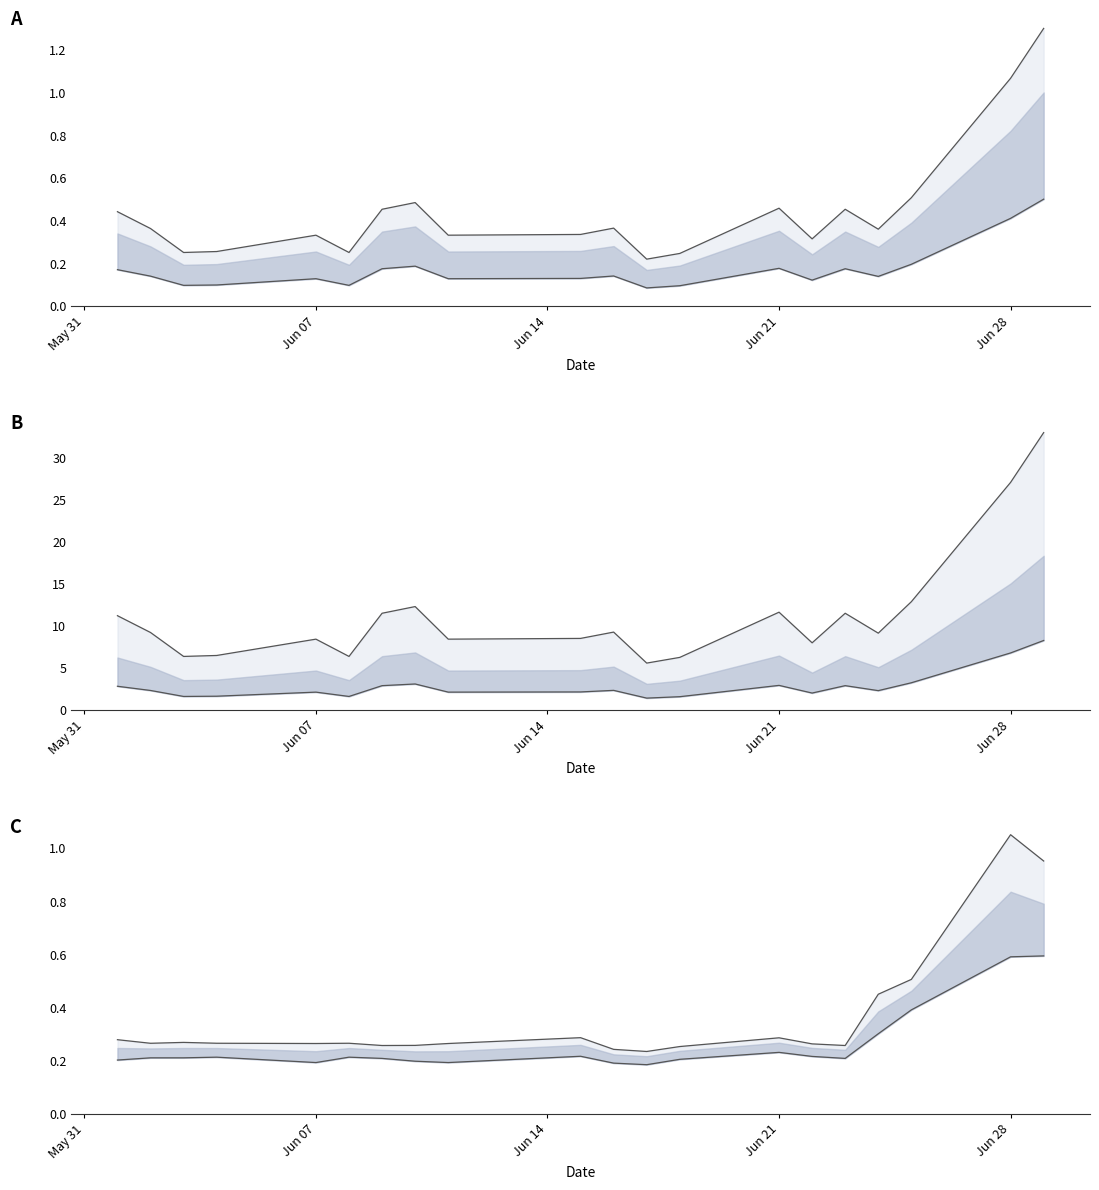

True or false: lower and upper cross at least once.

False